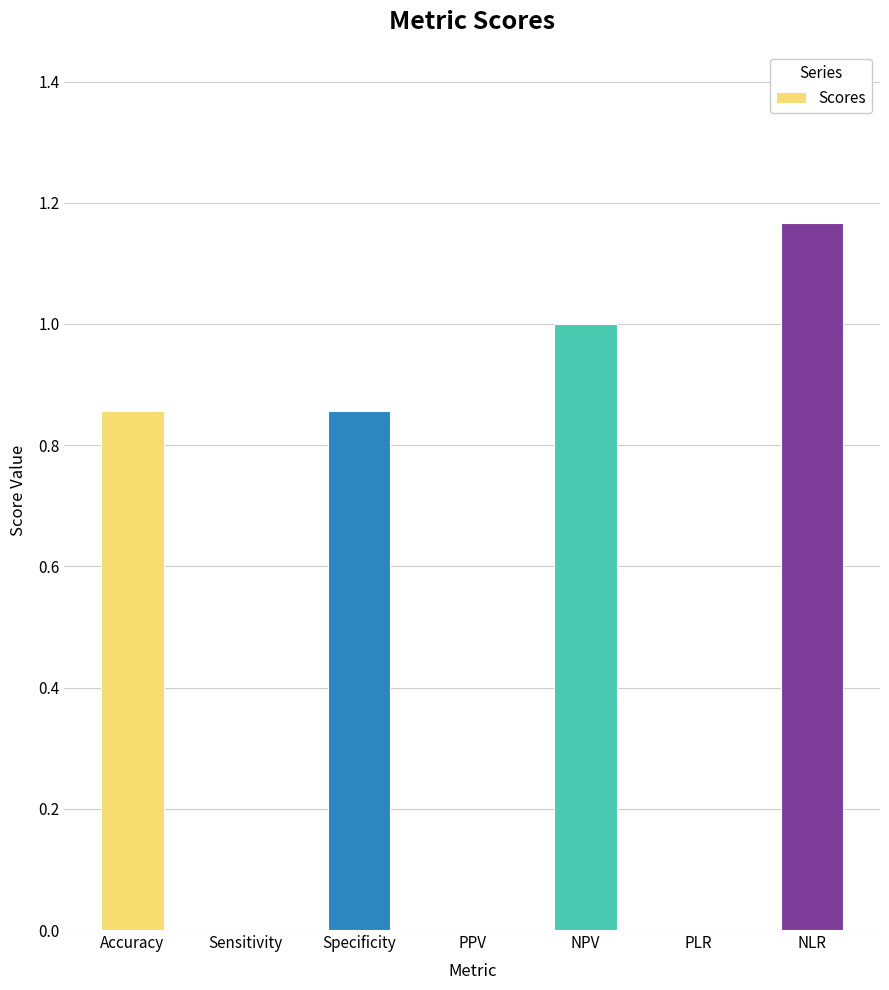

Count the number of categories in the chart.

7